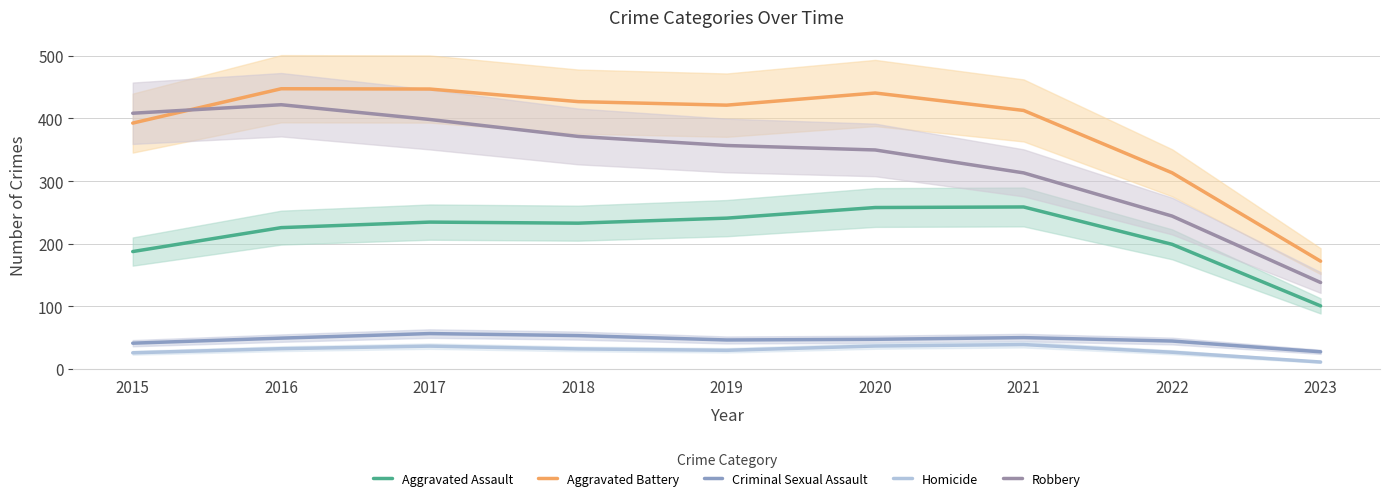

Which series has the largest total across all categories?

Aggravated Battery